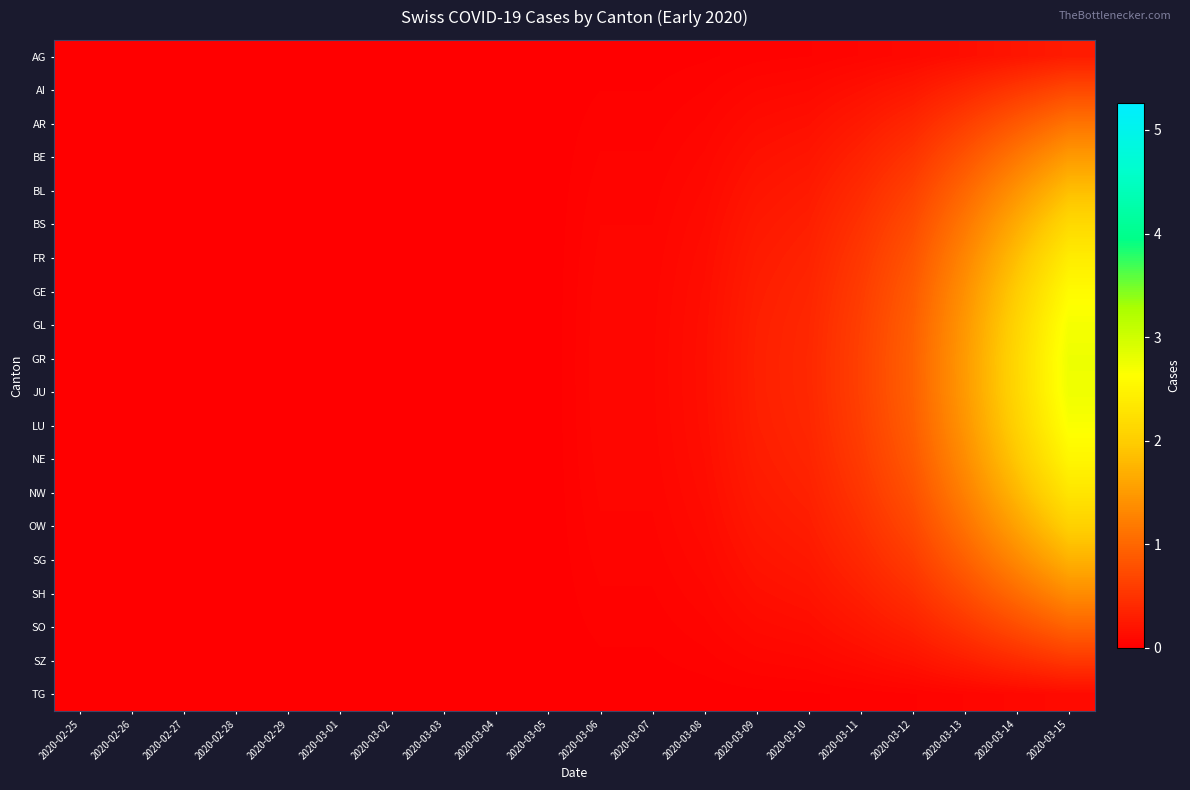

Count the number of data series in this chart.

20